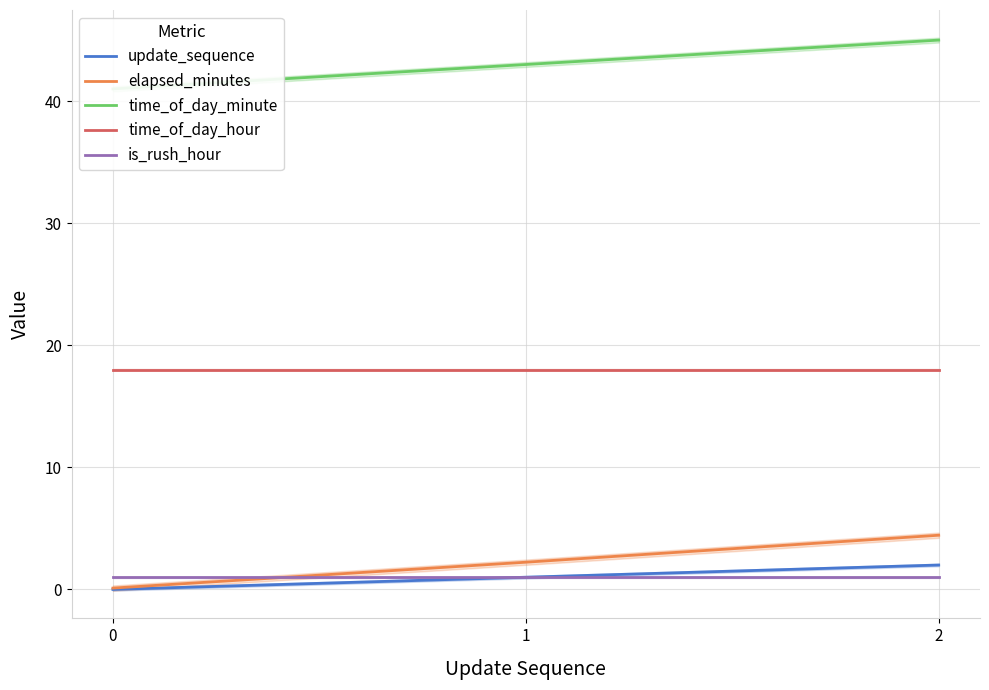

Which has a higher value, 1 or 0?

1